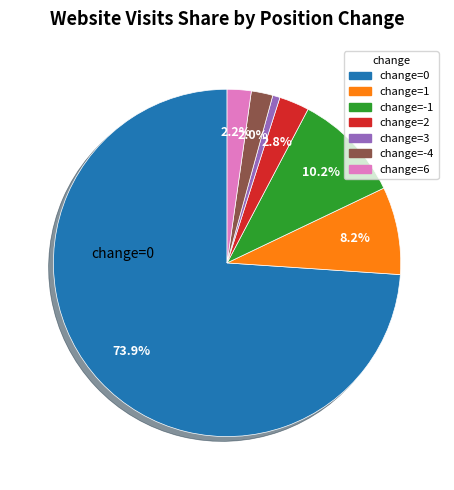

Is there any slice that represents more than half of the pie?

Yes